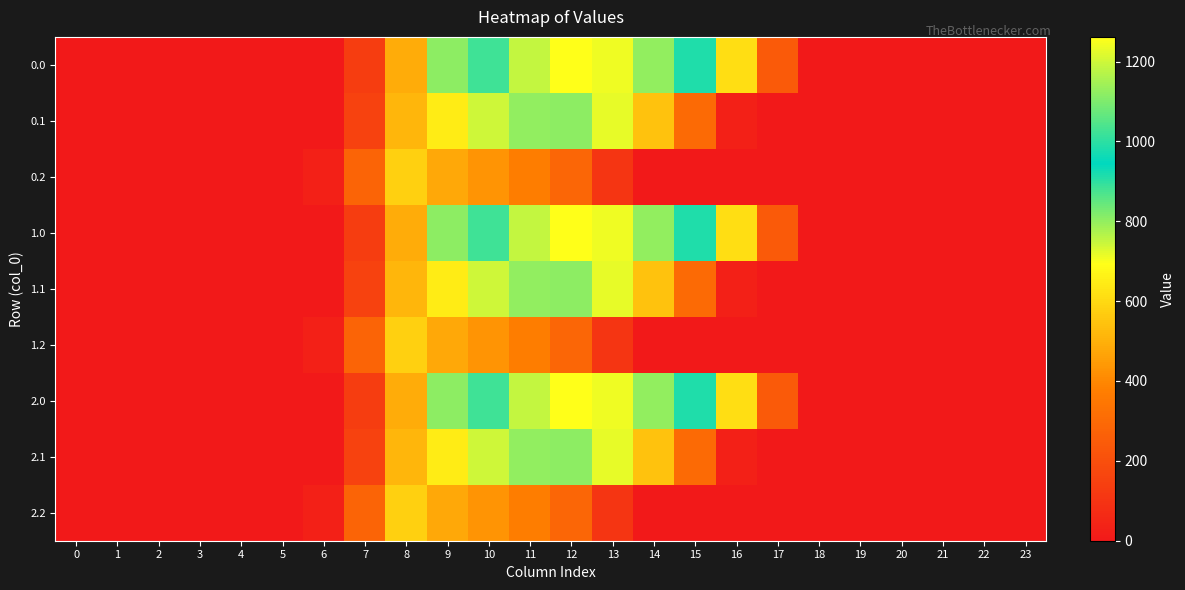

What is the total value across all series at 10?

6587.5